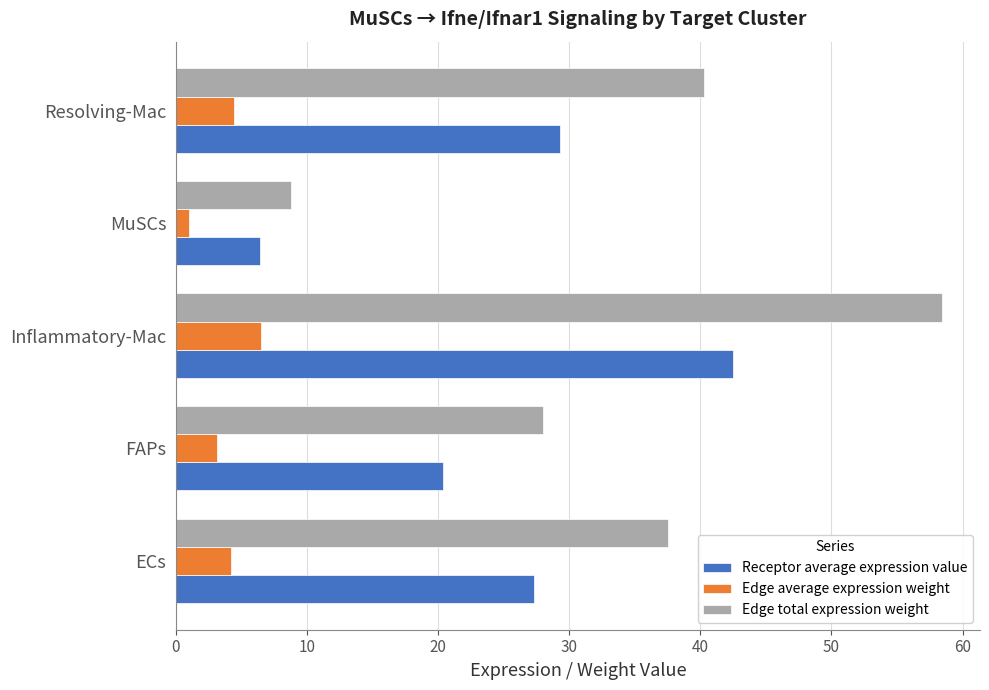

List the labels in order of Edge total expression weight value, largest first.

Inflammatory-Mac, Resolving-Mac, ECs, FAPs, MuSCs